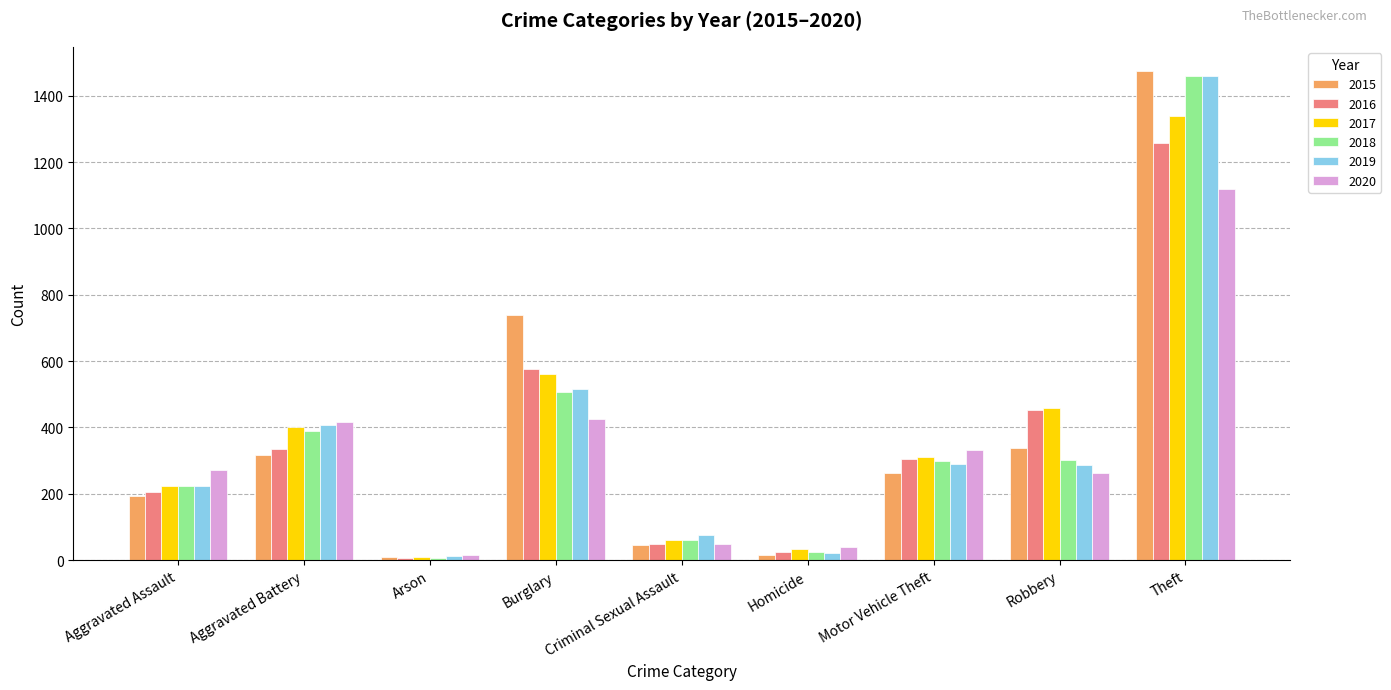

What is the difference between the 2019 values at Arson and Robbery?

275